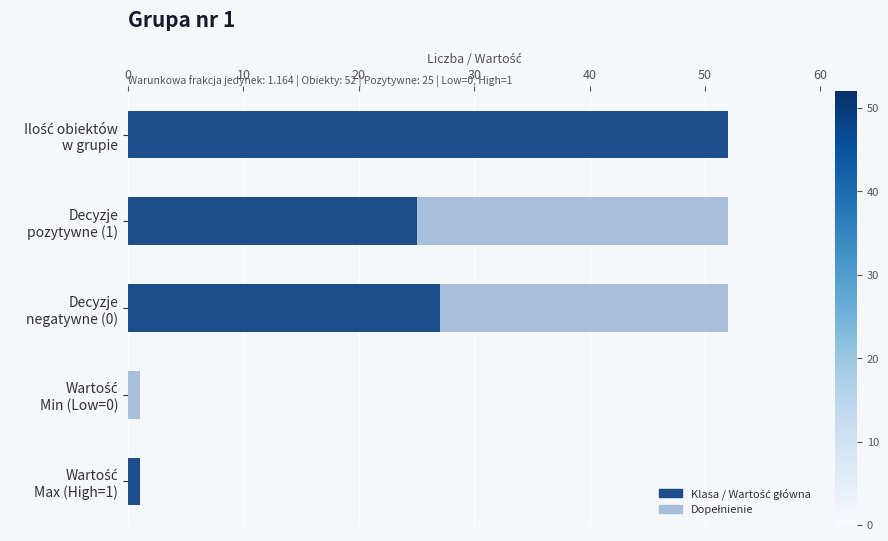

Which series has the largest total across all categories?

Klasa / Wartość główna